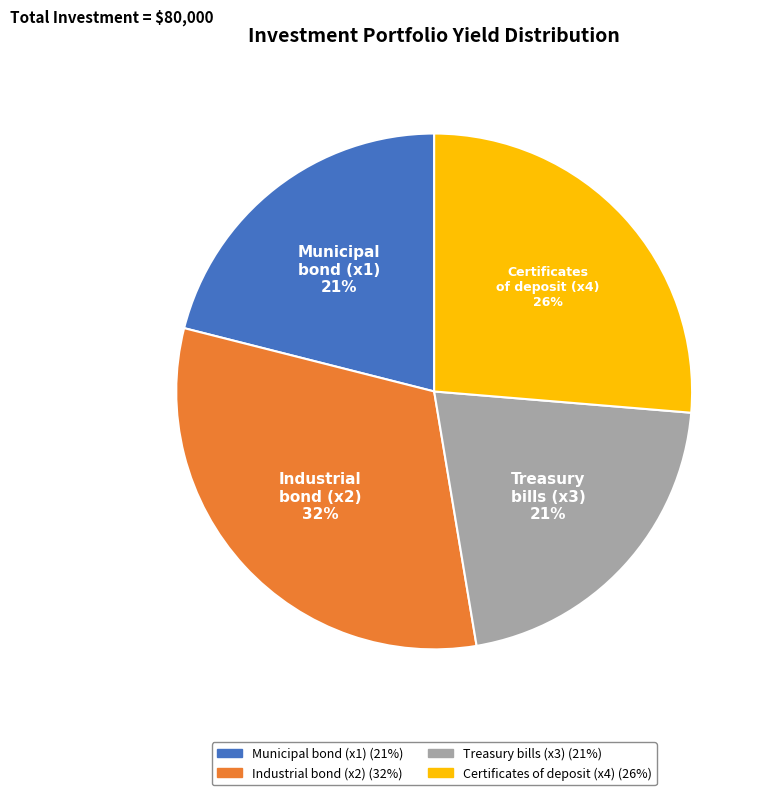

Does any single category account for the majority?

No